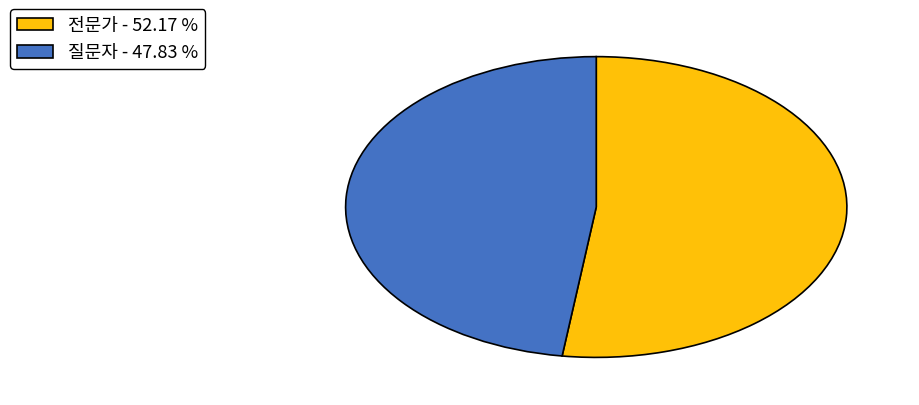

Combined, do 전문가 - 52.17 % and 질문자 - 47.83 % account for over 50%?

Yes